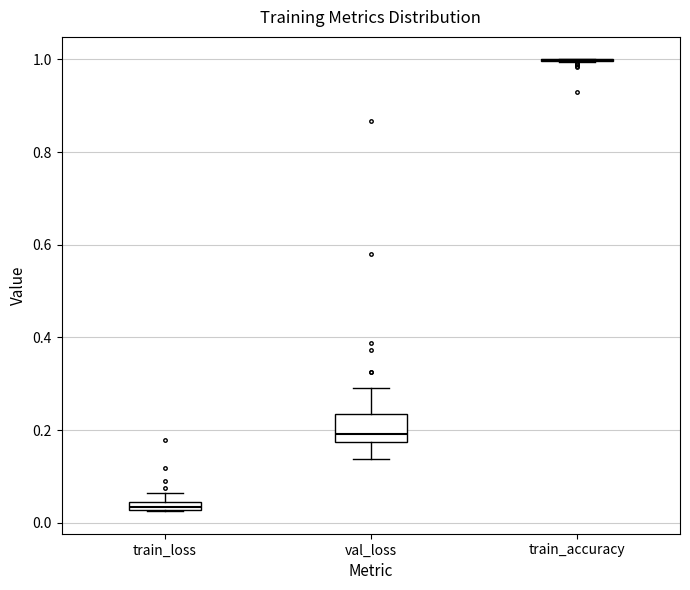

Where does the upper whisker of the box for val_loss end on the y-axis? The values are not printed on the chart, so give them approximately, as read against the axis.

0.30